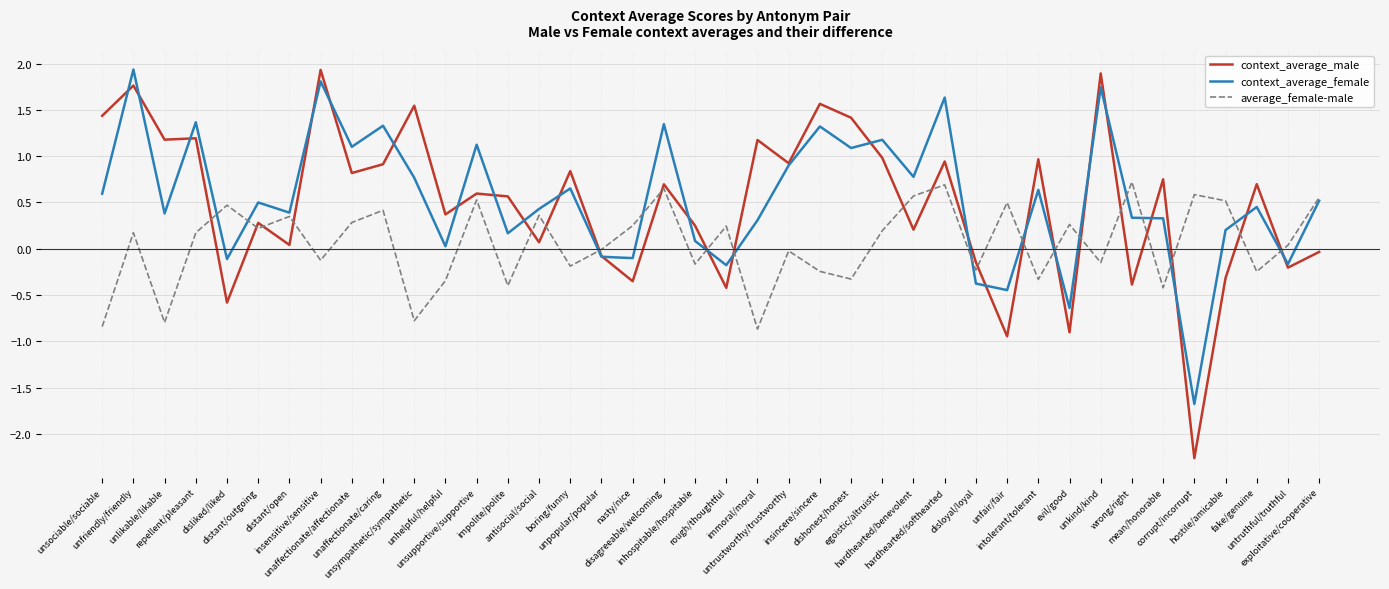

True or false: context_average_female and context_average_male intersect in this chart.

True